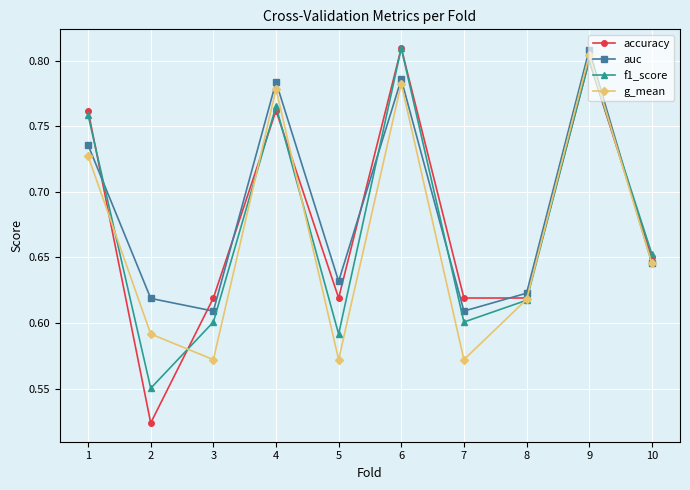

At which category is the sum across all series the highest?

9